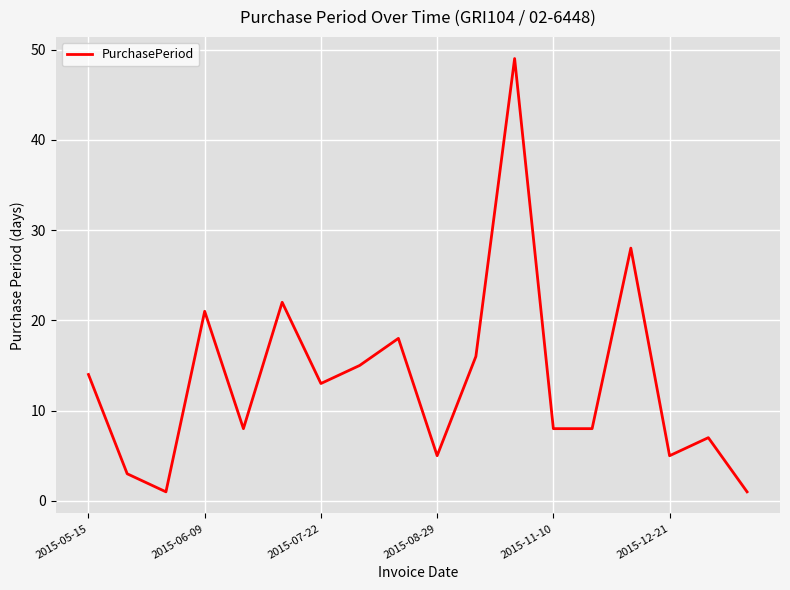

What is the difference between the maximum and minimum values?

48